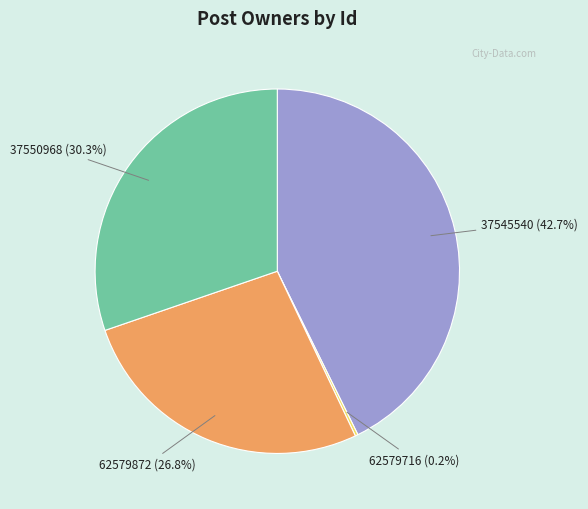

What is the largest slice in the pie chart?

37545540